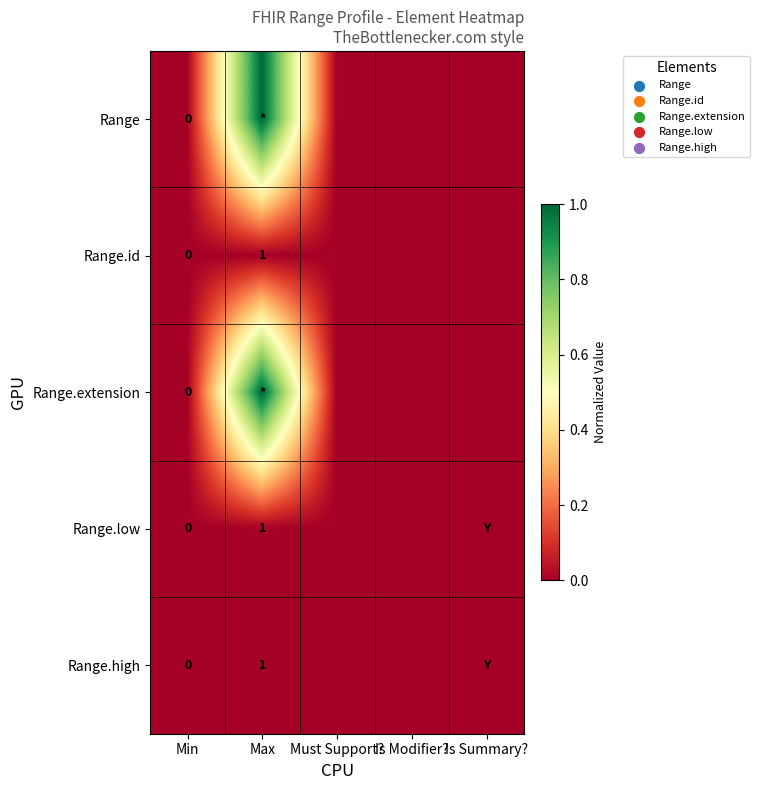

Rank the series by their maximum value, from highest to lowest.

Range, Range.extension, Range.id, Range.low, Range.high